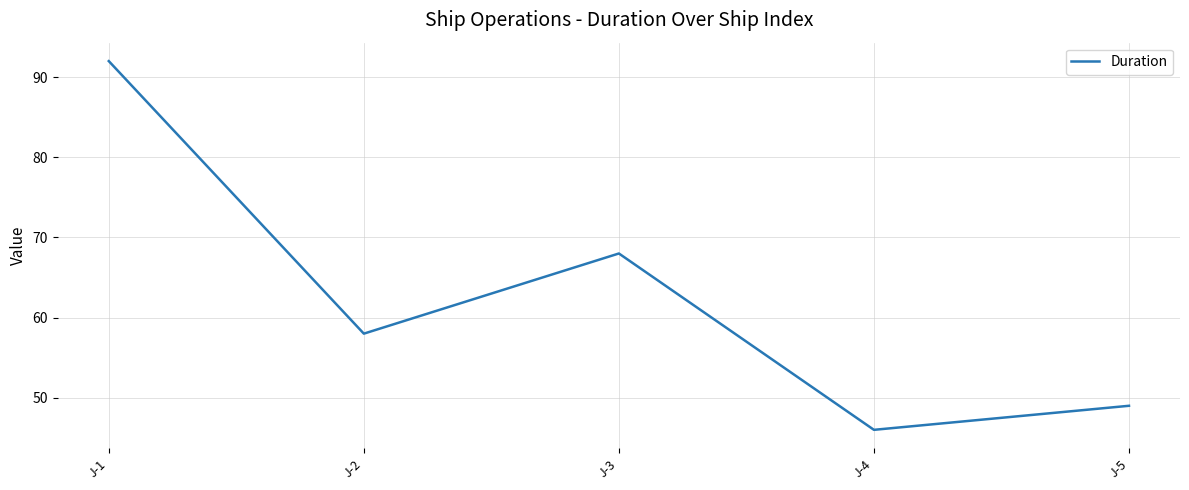

Where is the first local minimum?

J-2